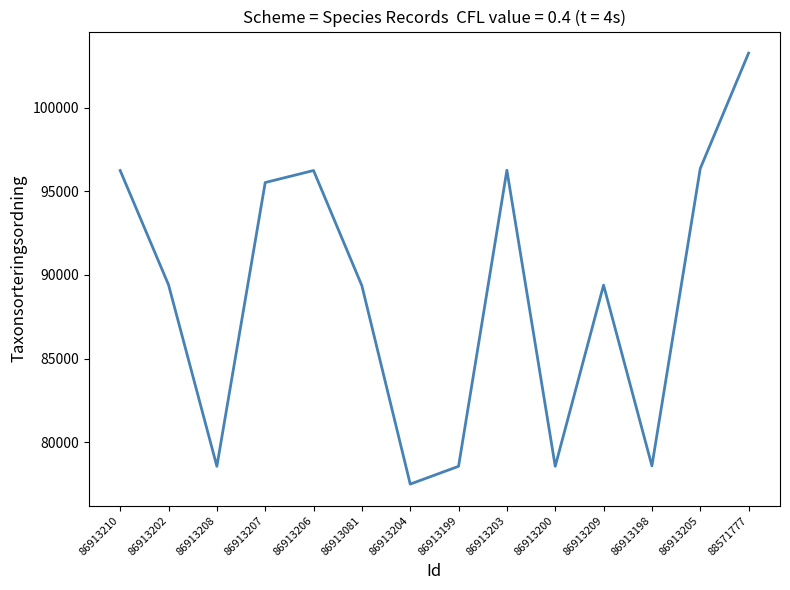

What is the change in value from 86913210 to 86913081?

-6881